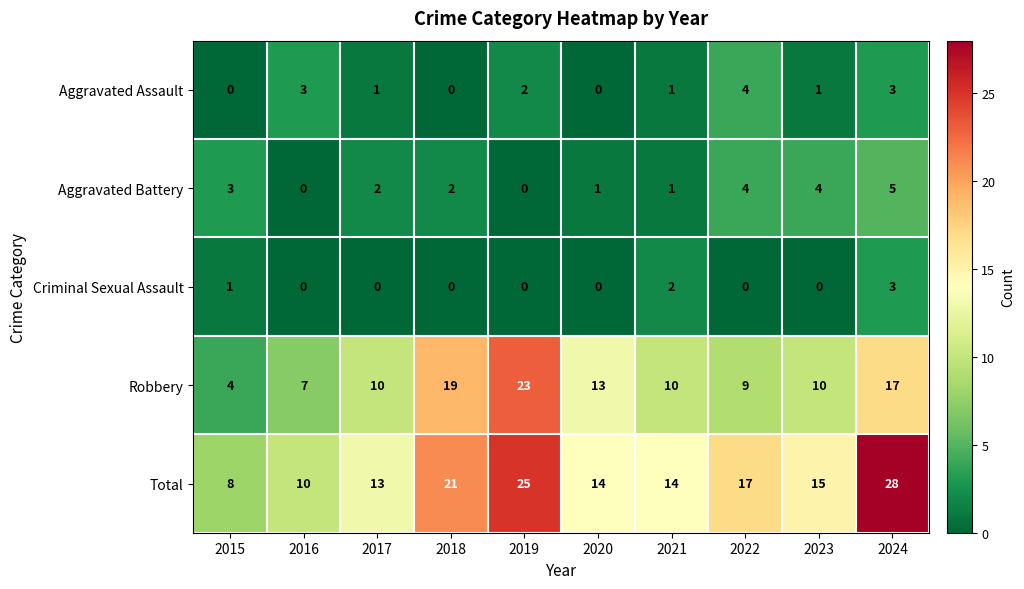

The value of Criminal Sexual Assault at 2024 is 3. True or false?

True